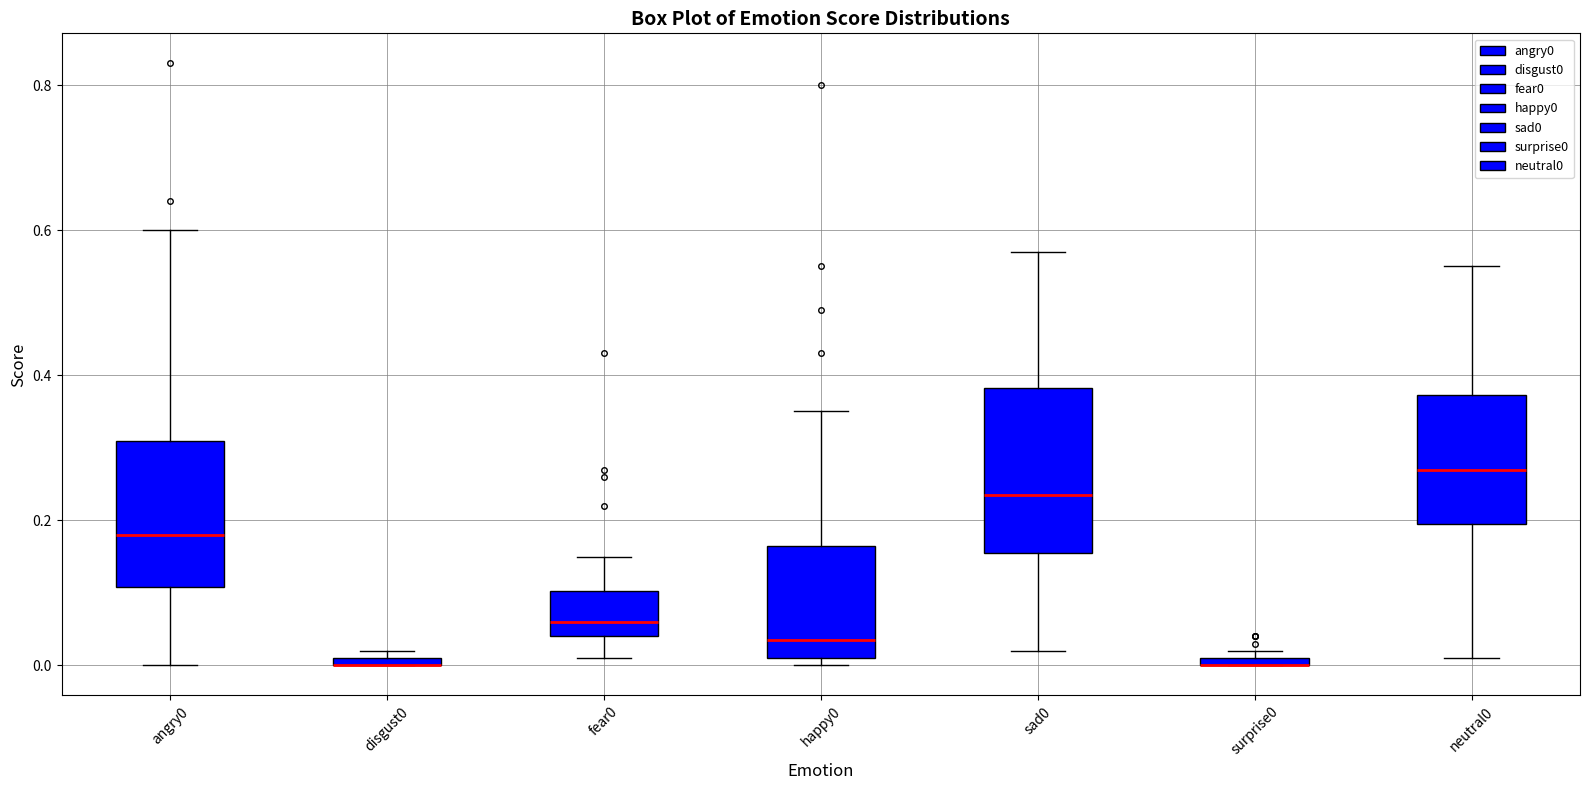

Where does the upper whisker of the box for fear0 end on the y-axis? The values are not printed on the chart, so give them approximately, as read against the axis.

0.16